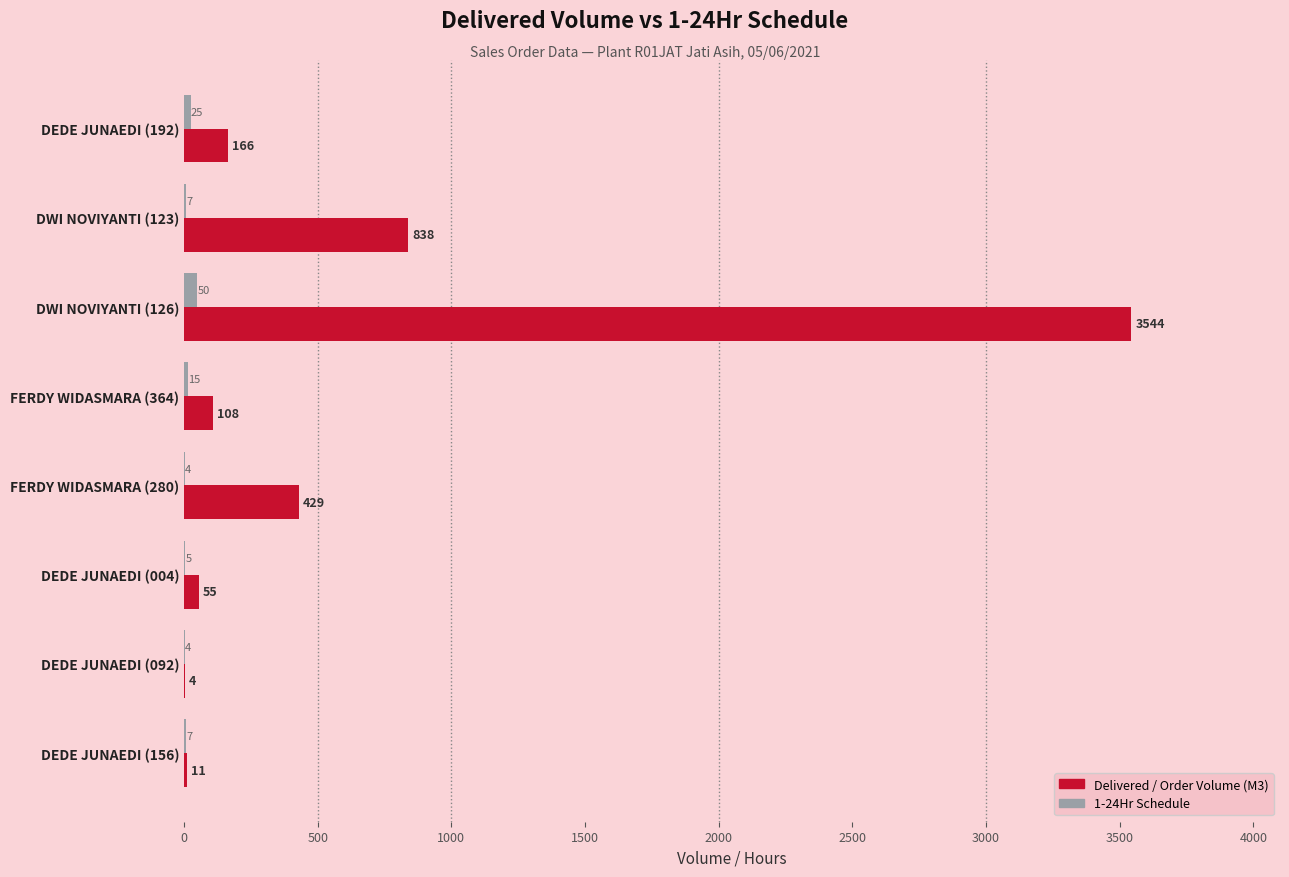

What is the sum of all 1-24Hr Schedule values?

117.0